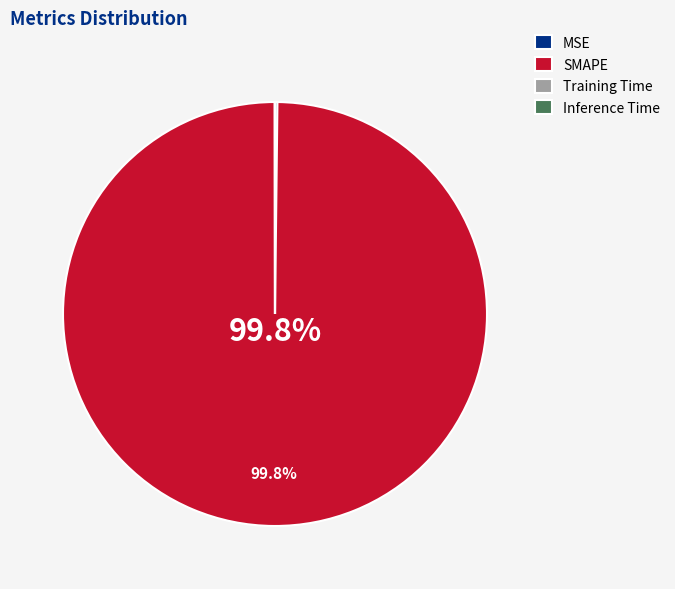

Does SMAPE account for over 50% of the chart?

Yes